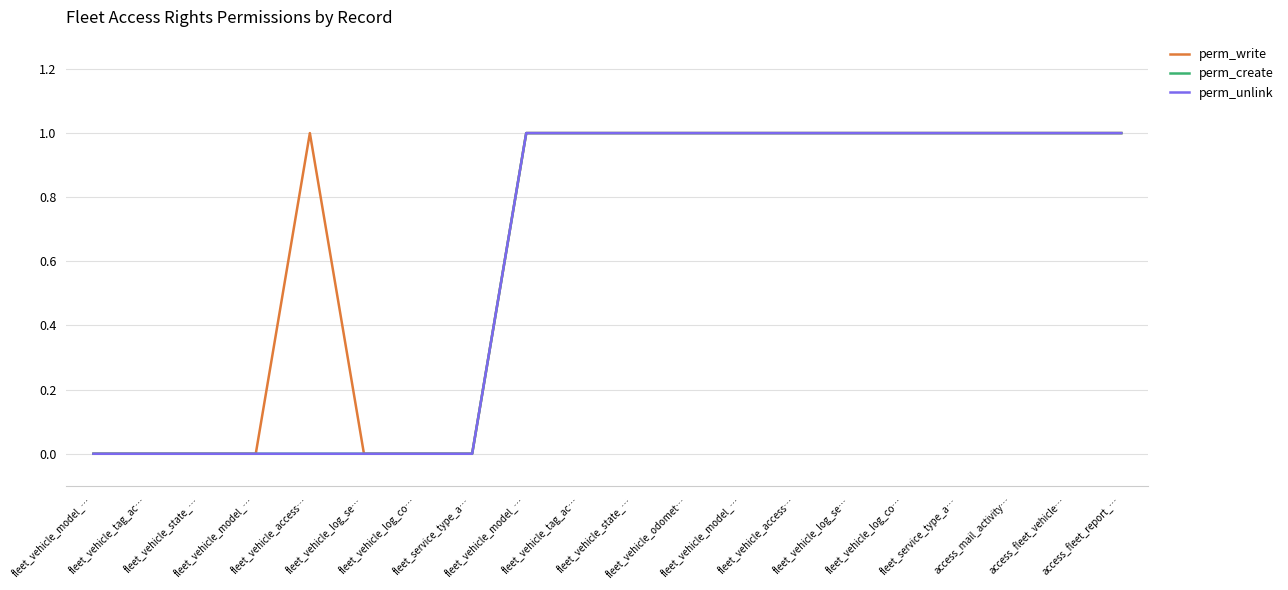

Does the chart display data point markers on the line(s)?

No